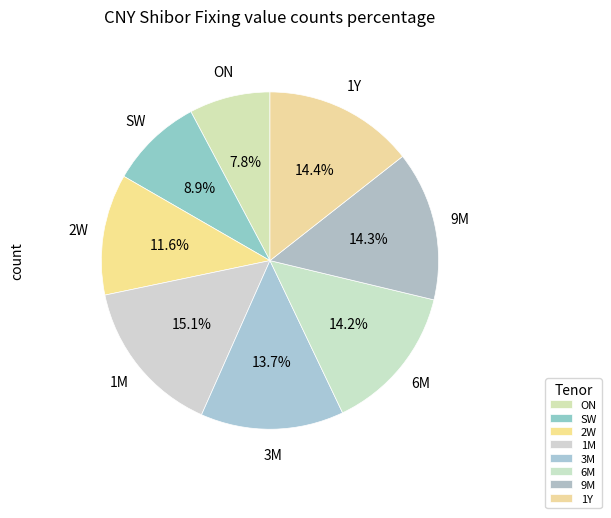

How many segments does this pie chart have?

8